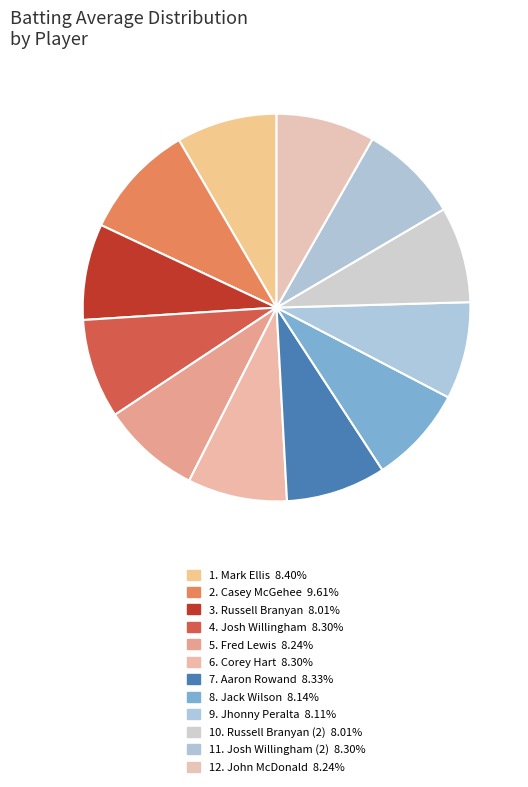

Does any single category account for the majority?

No